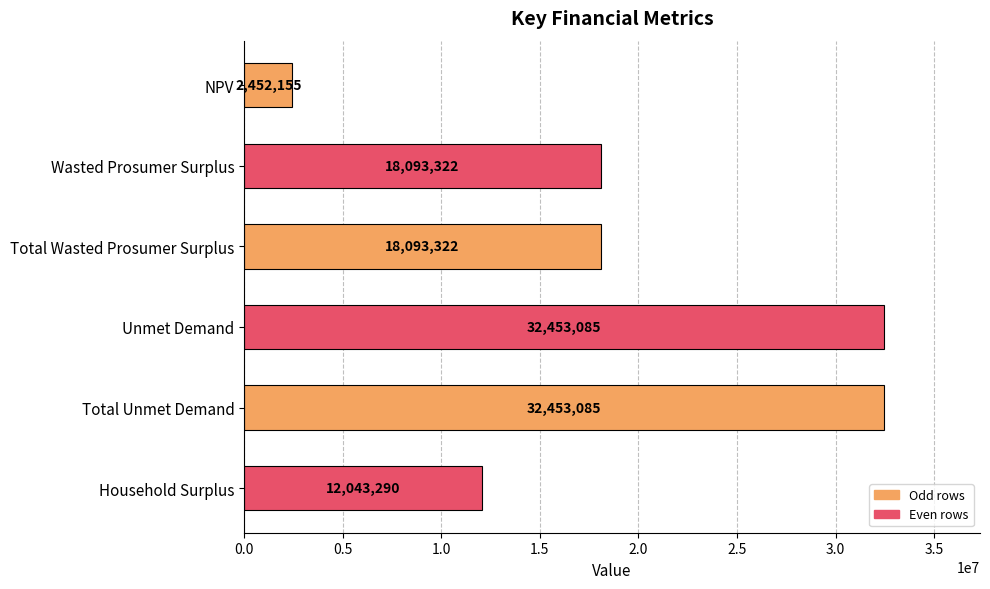

Between Unmet Demand and Household Surplus, which is larger?

Unmet Demand